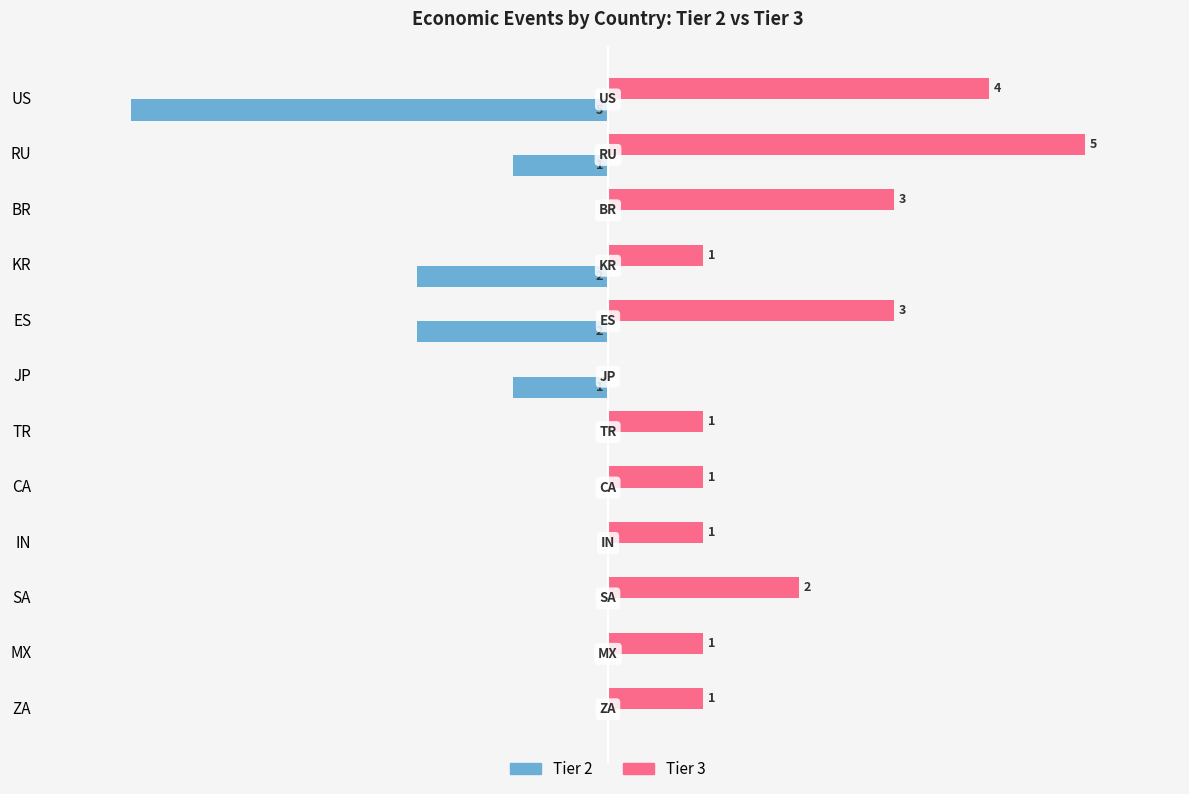

At which category does the chart reach its peak across all series?

RU